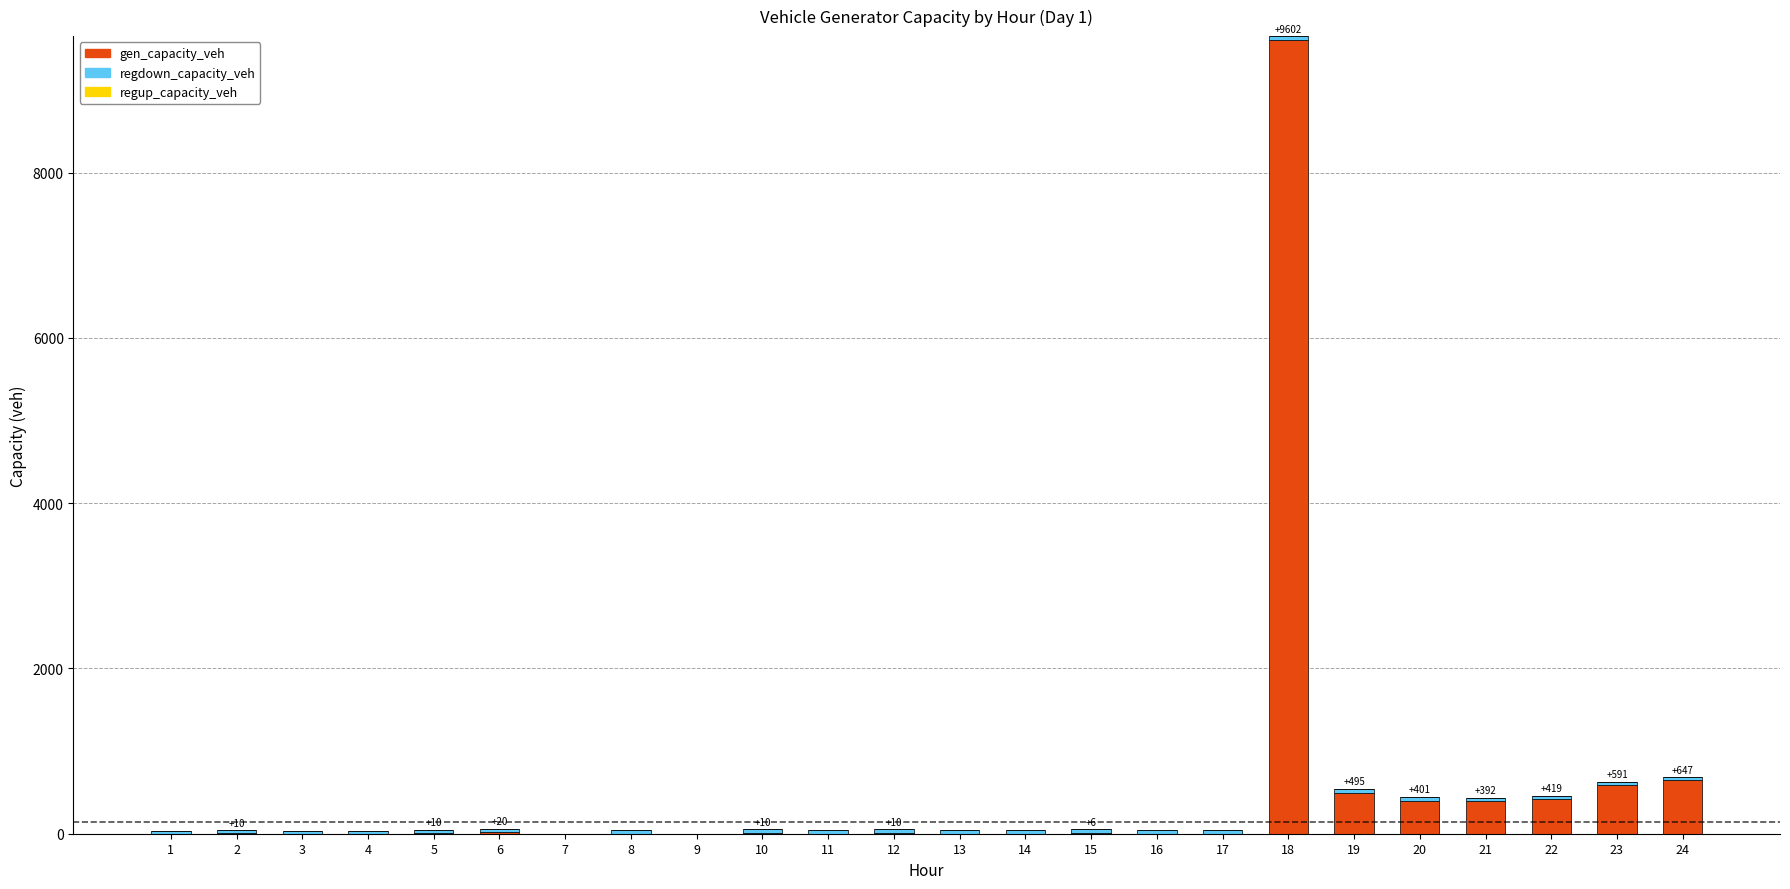

At which category is the sum across all series the highest?

18